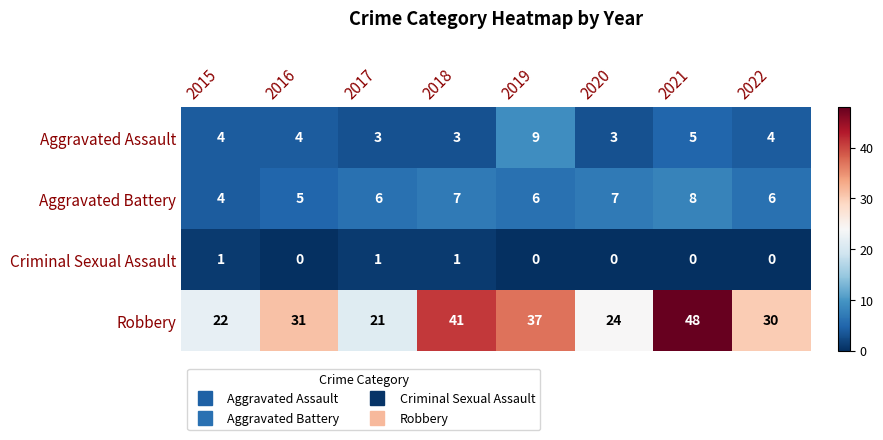

At how many categories does at least one series exceed 17?

8